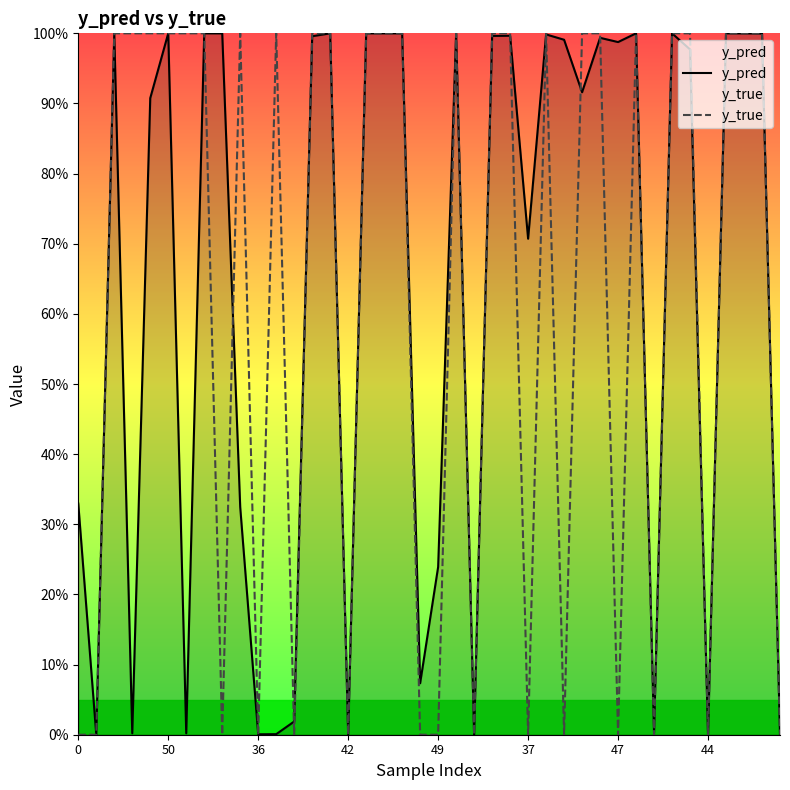

True or false: y_true has more than 2 interior local peaks.

True